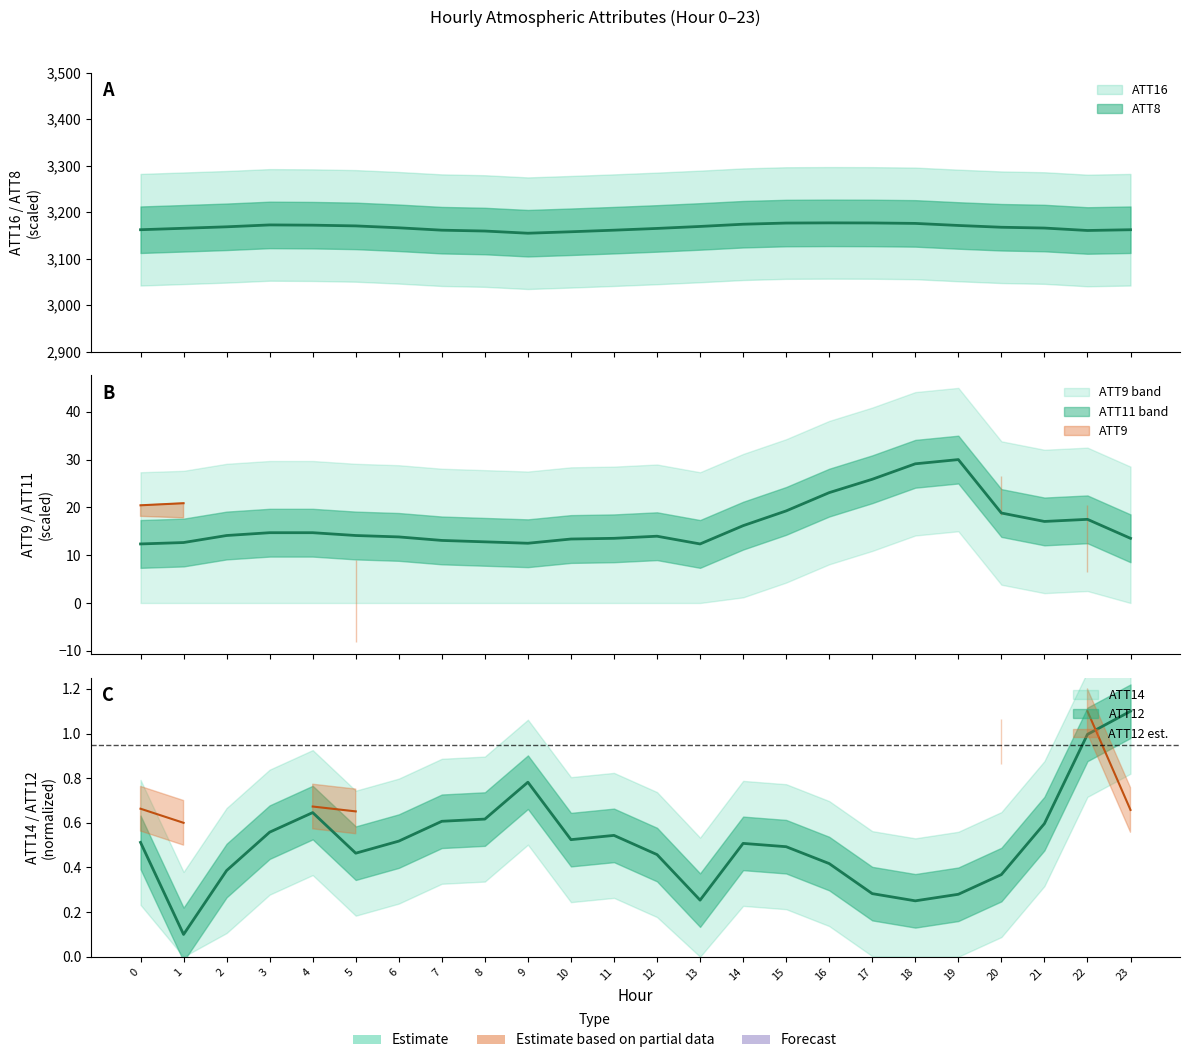

Does the chart have visible grid lines?

No